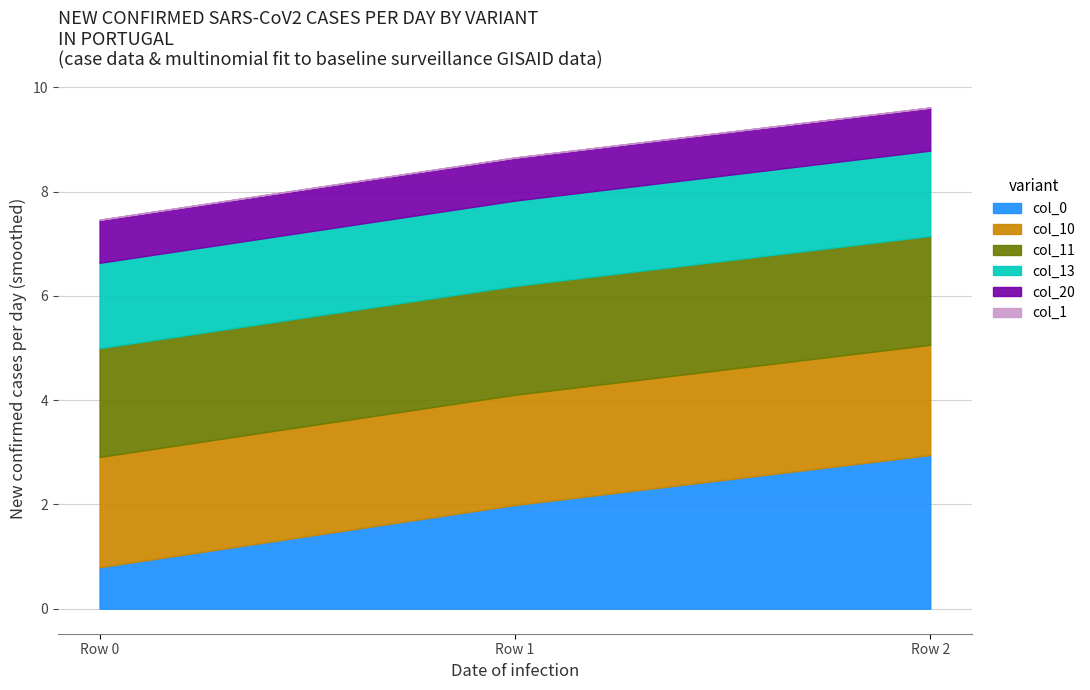

Which category has the lowest value in the col_0 series?

Row 0